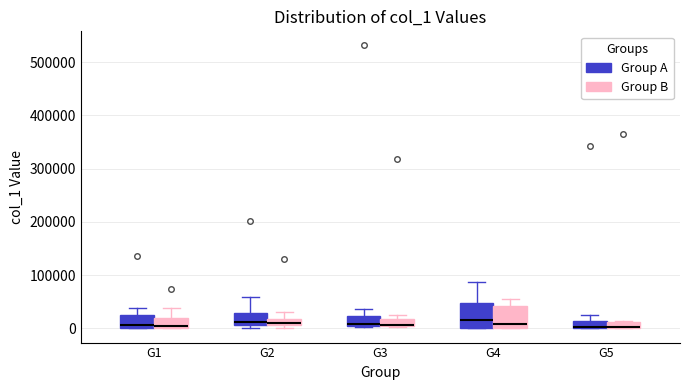

Where is the lower edge of the box for G5 (Group A) on the y-axis? The values are not printed on the chart, so give them approximately, as read against the axis.

0